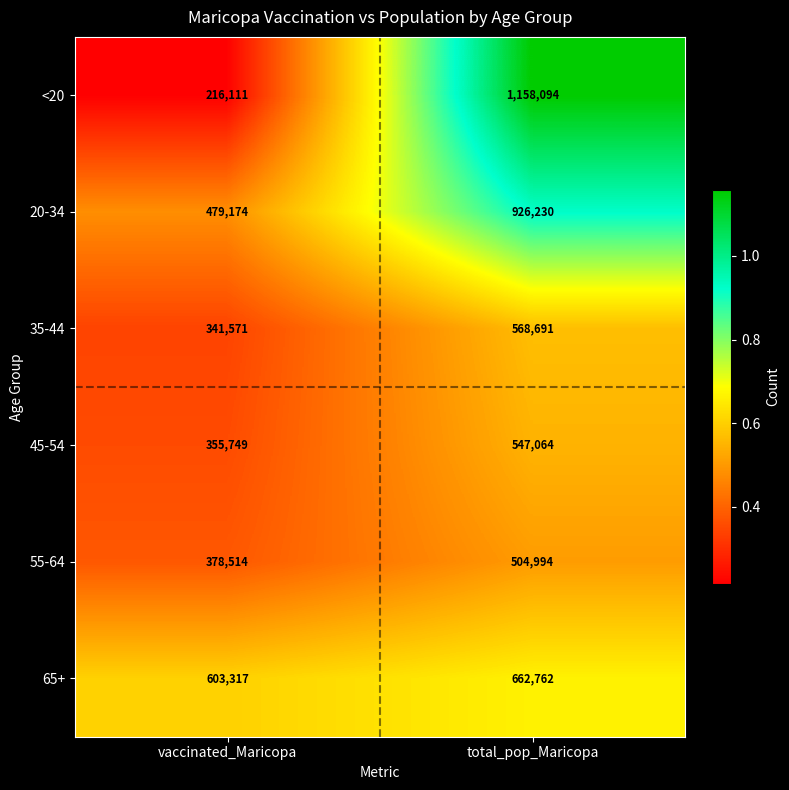

What is the spread (max minus min) of values at vaccinated_Maricopa?

387206